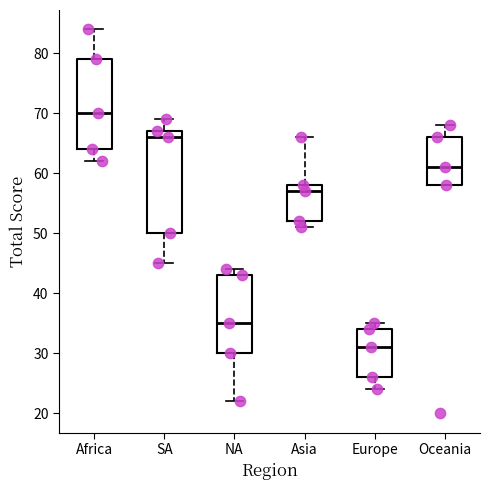

Which box has the lowest median line?

Europe